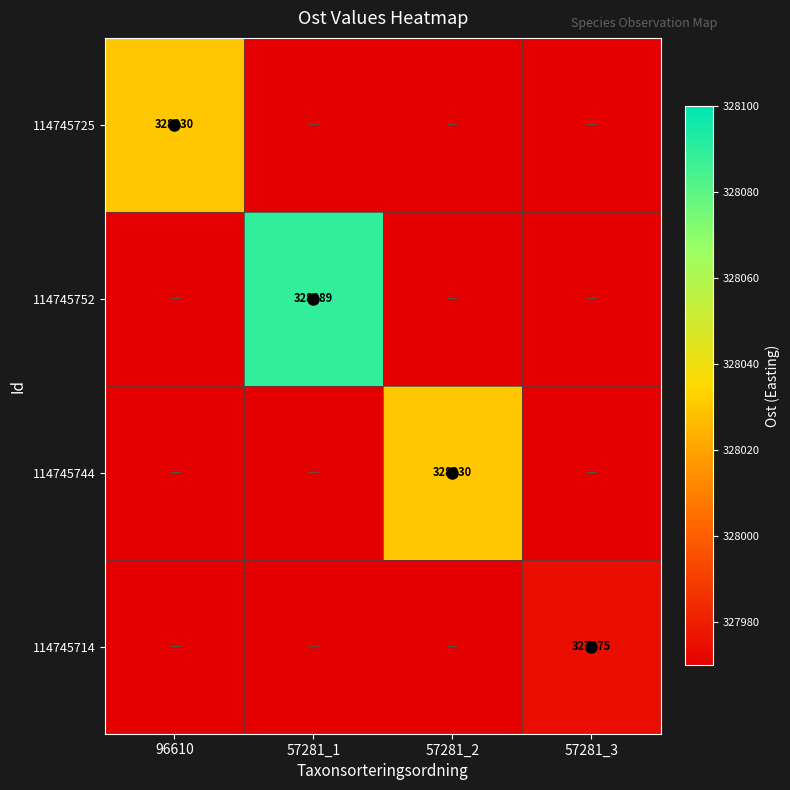

The value of 114745714 at 96610 is 0. True or false?

True